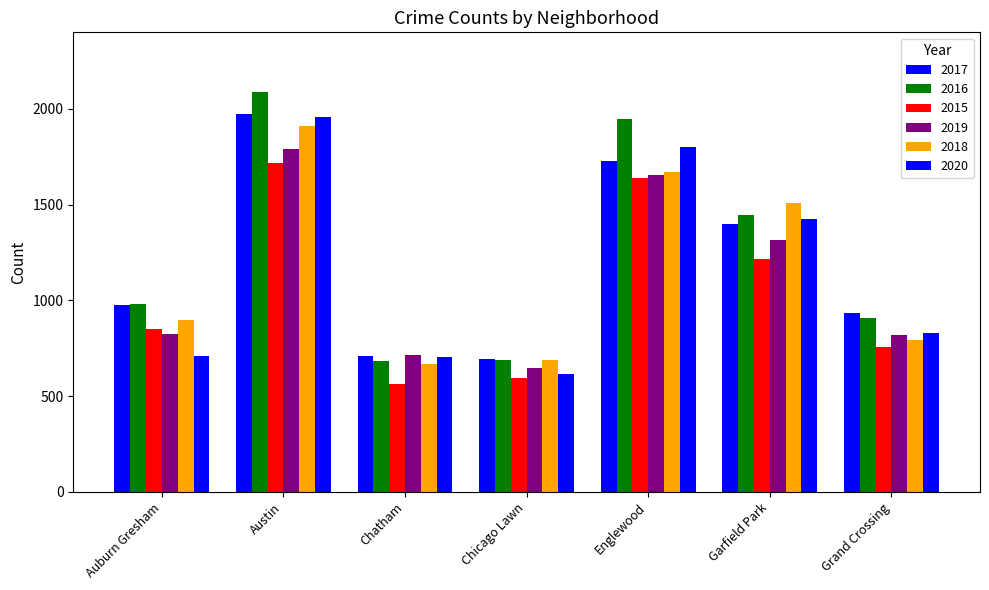

Which category has the highest value across all series?

Austin